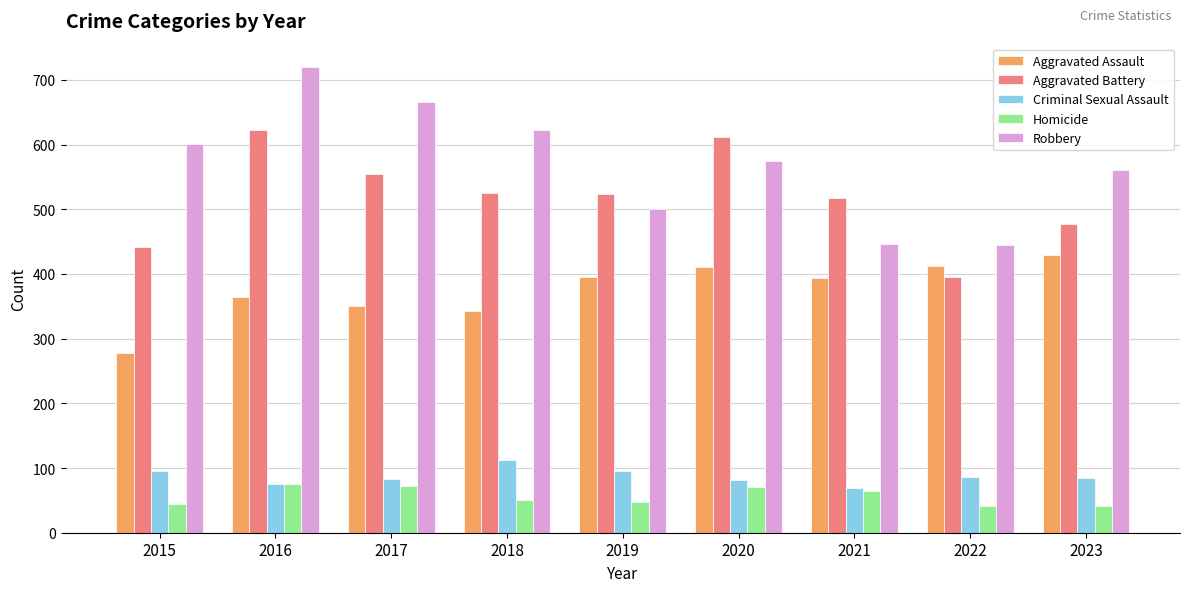

What is the difference between the highest and lowest values at 2022?

403